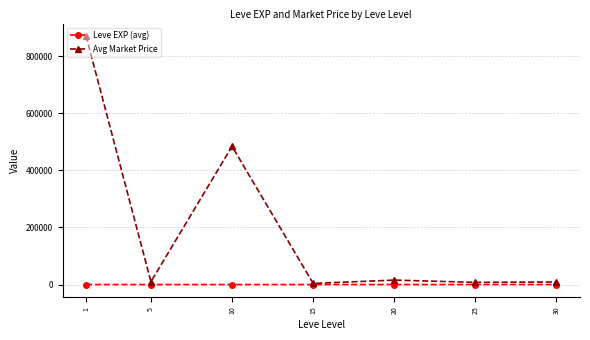

What is the total value across all series at 25?

7702.0